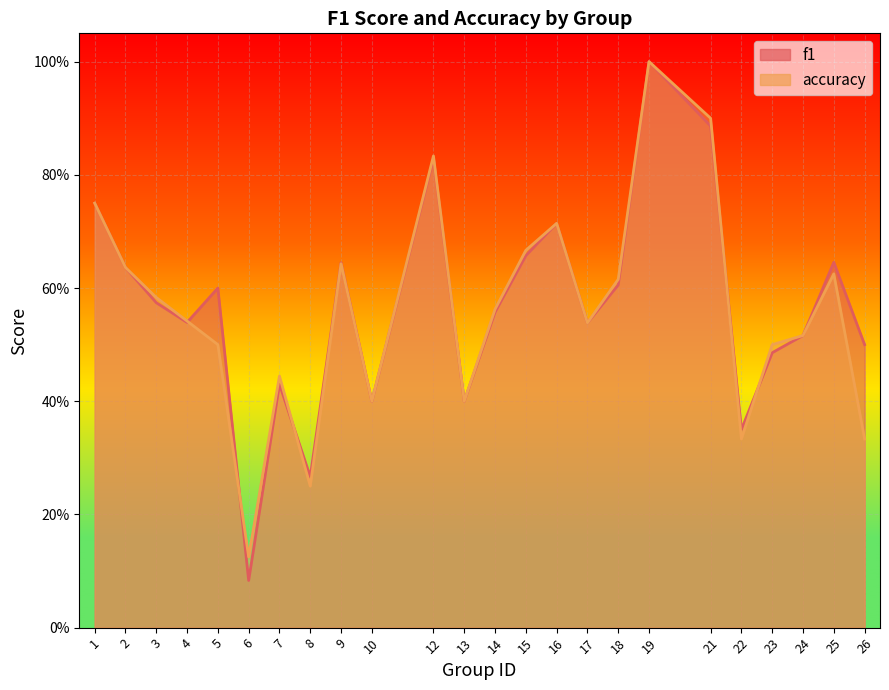

Where is f1 nearest to the value 0?

6